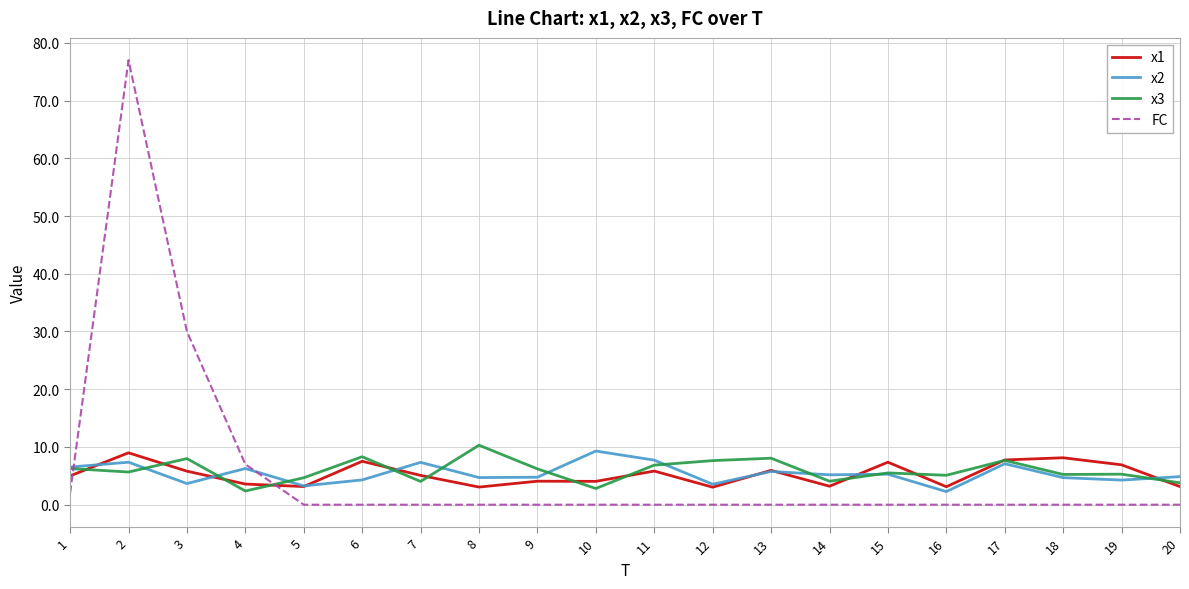

True or false: x3 has a value of 5.7 at 2.

True